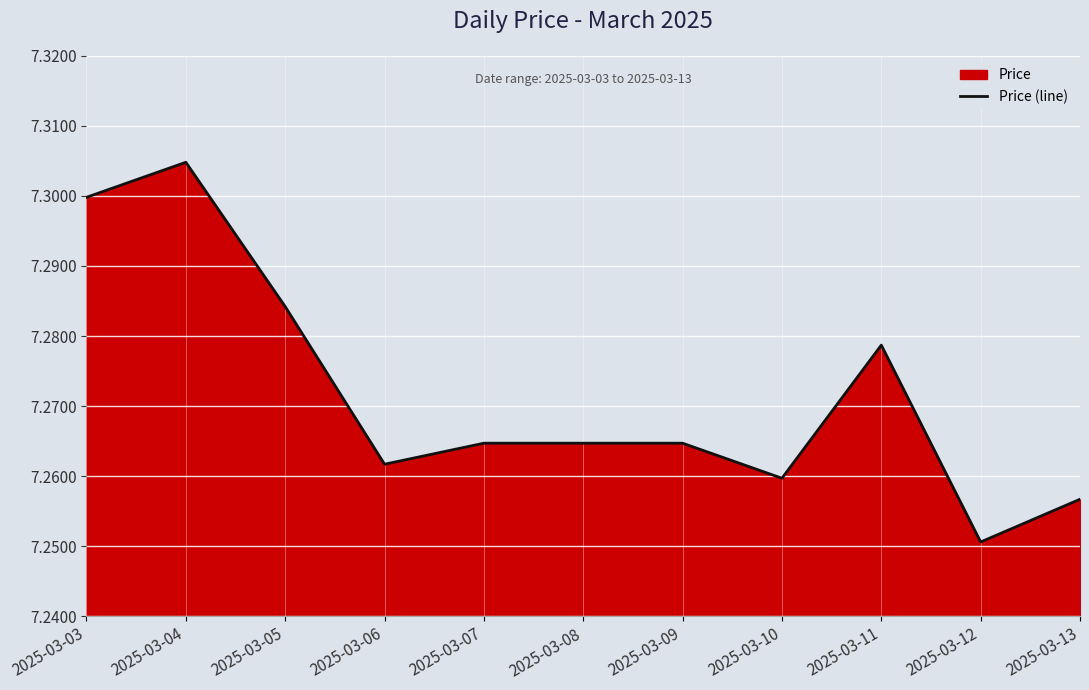

What is the smallest value displayed?

7.3